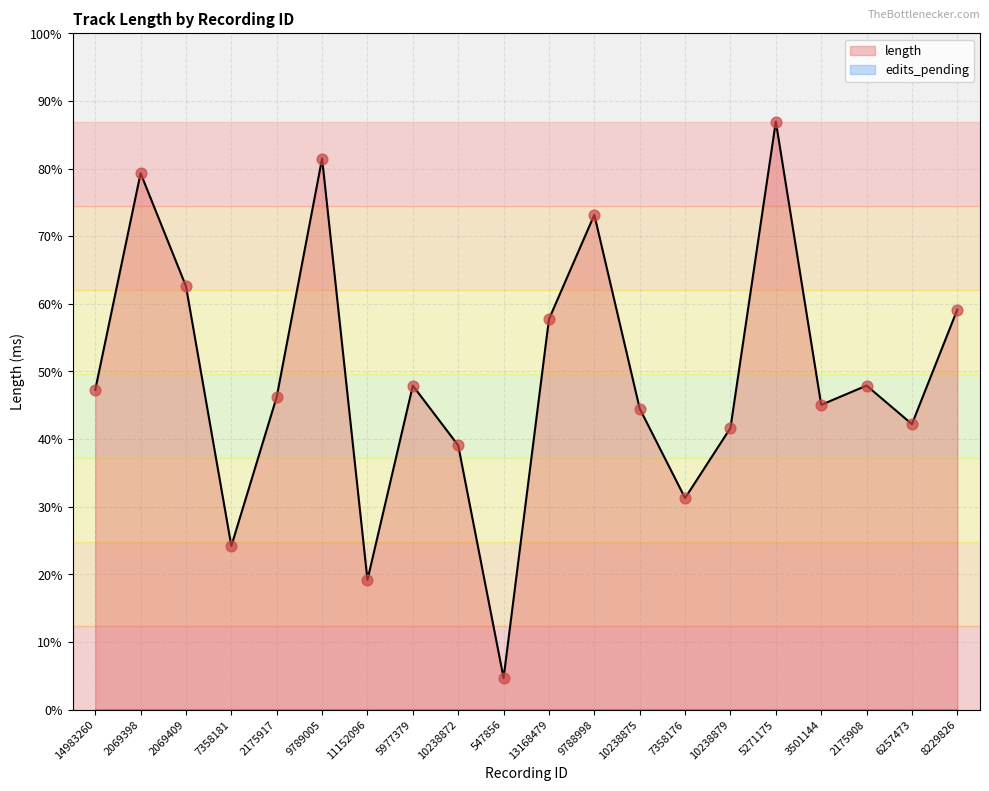

Which has a higher value, 8229826 or 6257473?

8229826